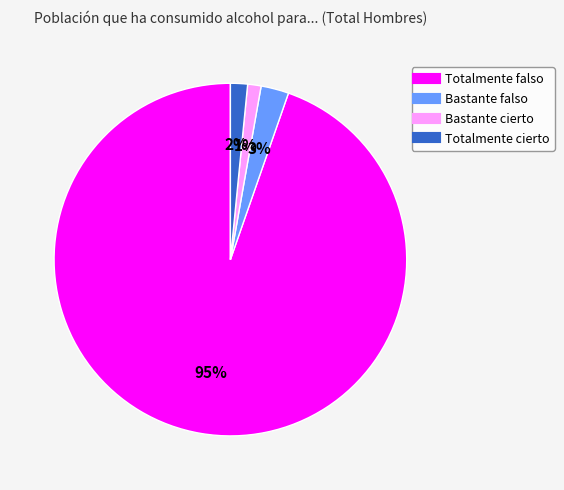

How many slices are in this pie chart?

4